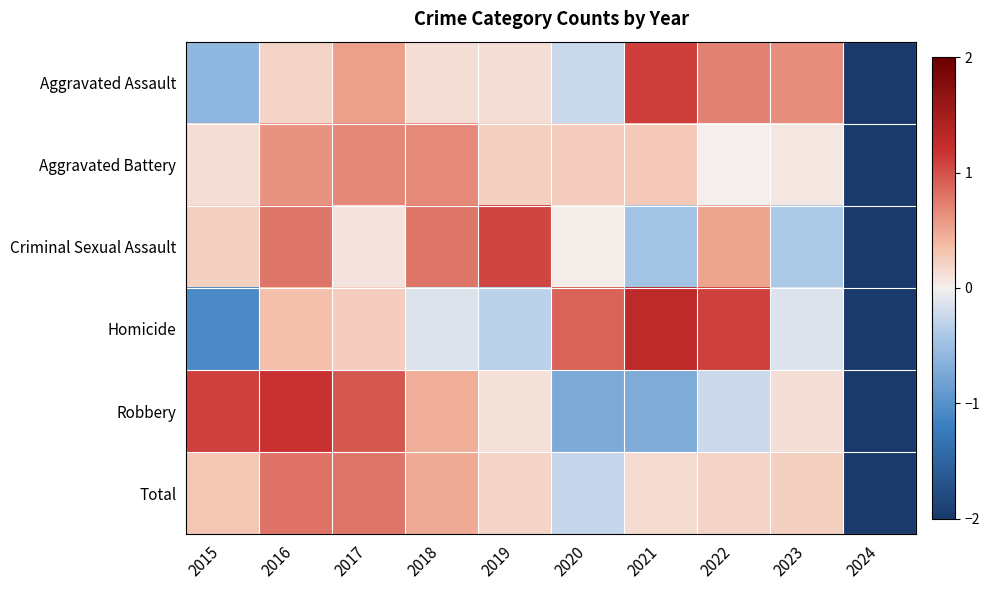

At how many categories does at least one series exceed 0?

9